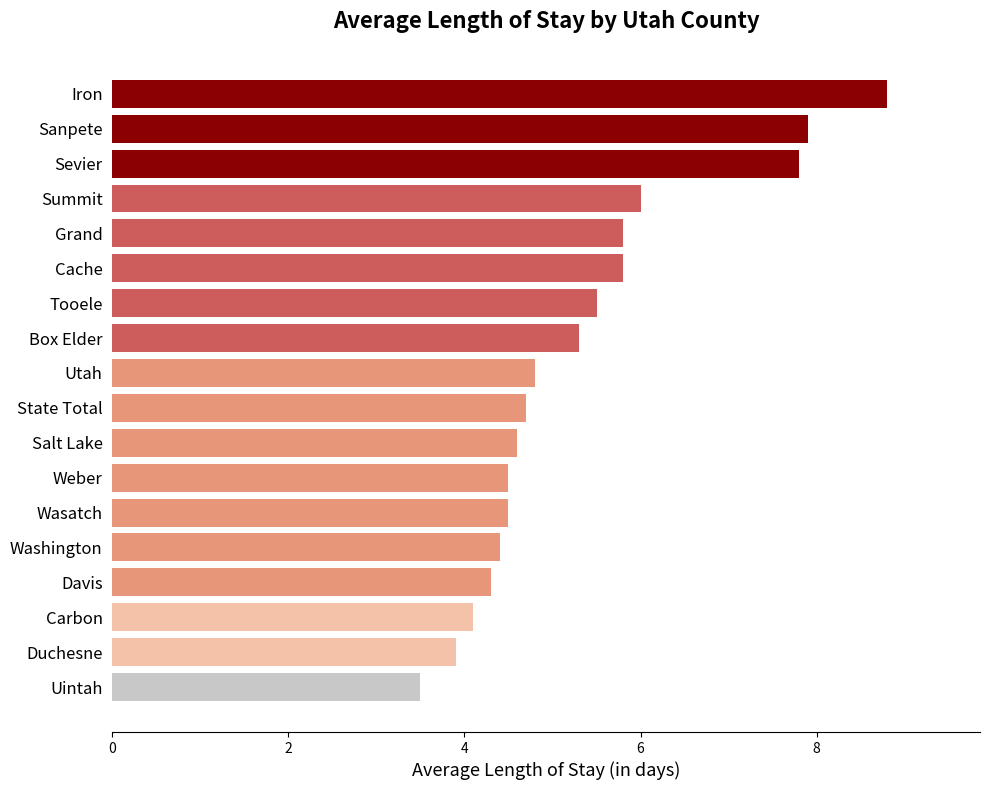

What value does the data have at Iron?

8.8